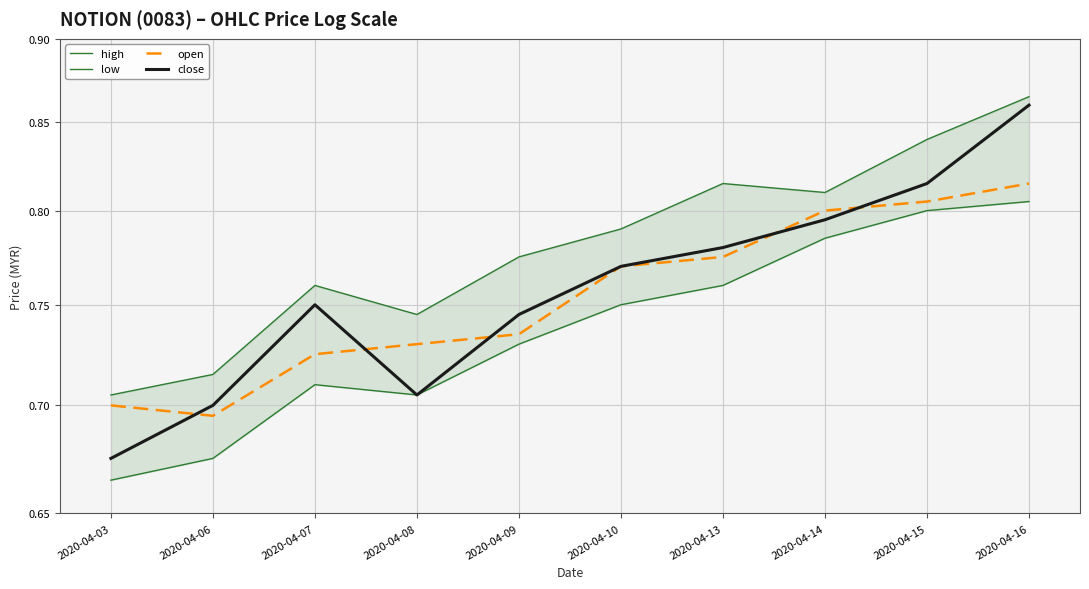

True or false: high and low cross at least once.

False